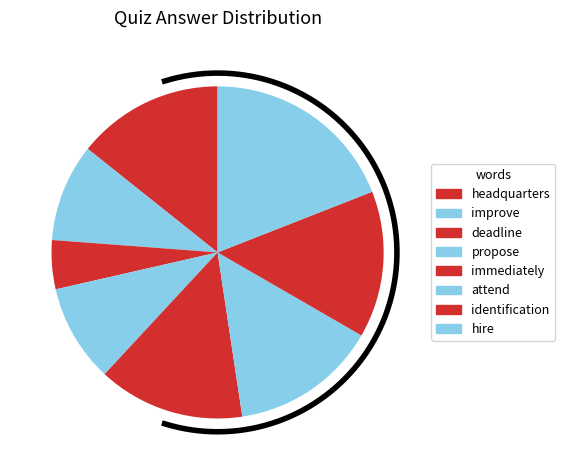

Which slice is the smallest?

deadline